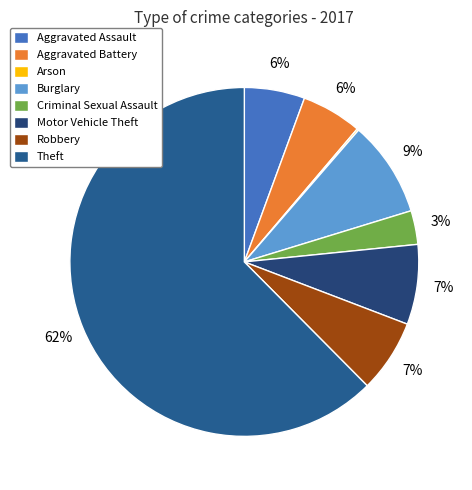

What percentage is the Aggravated Battery slice, to the nearest percent?

6%